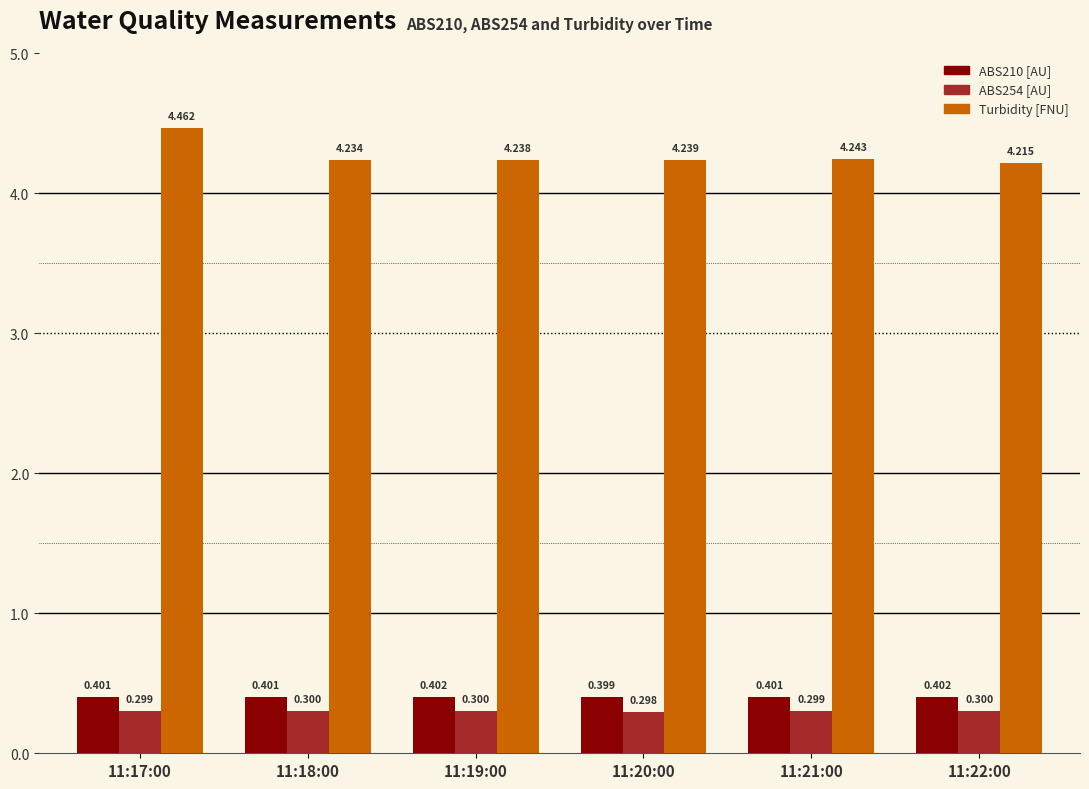

What is the spread (max minus min) of values at 11:22:00?

3.9